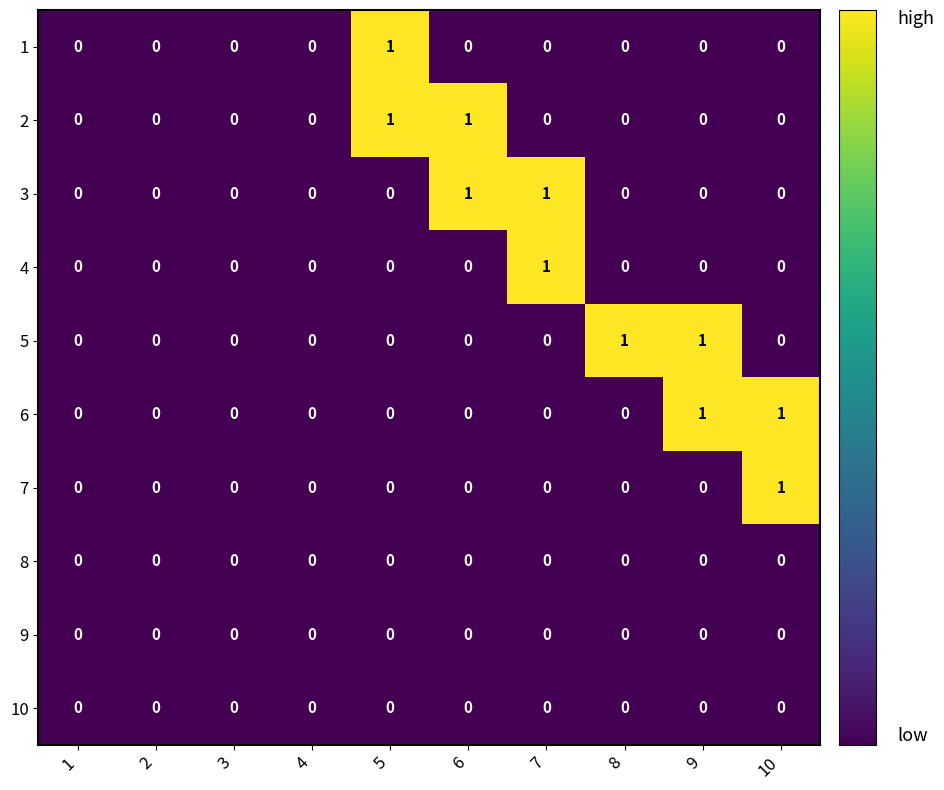

The value of 3 at 2 is 0. True or false?

True